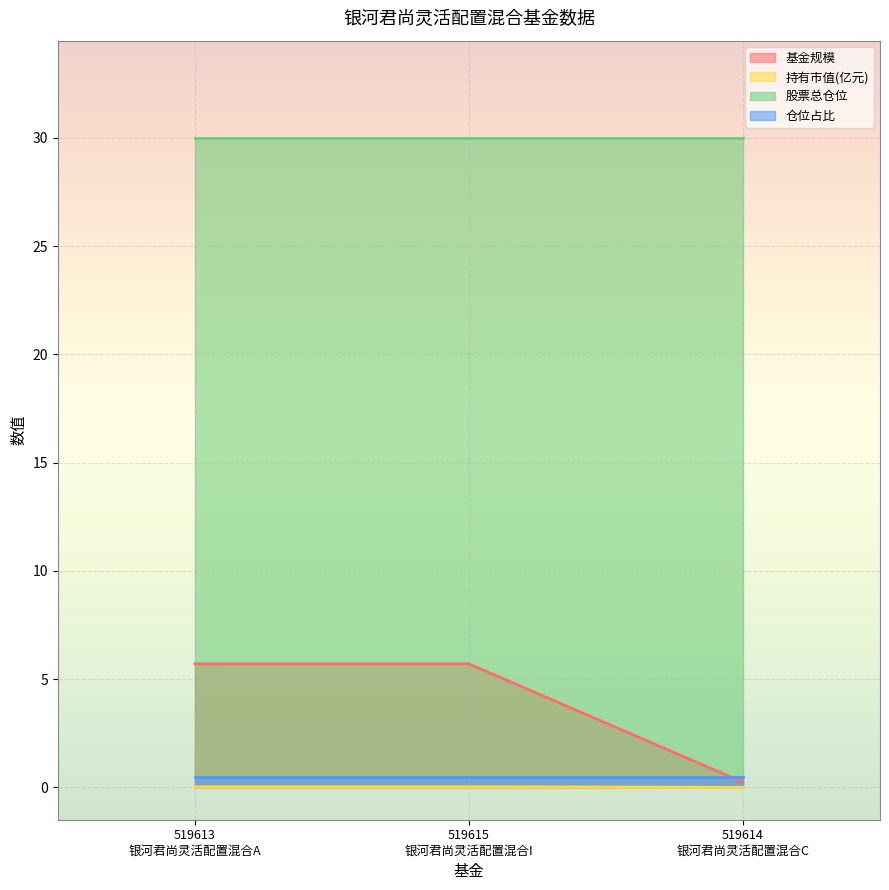

How many data points does each series have?

3